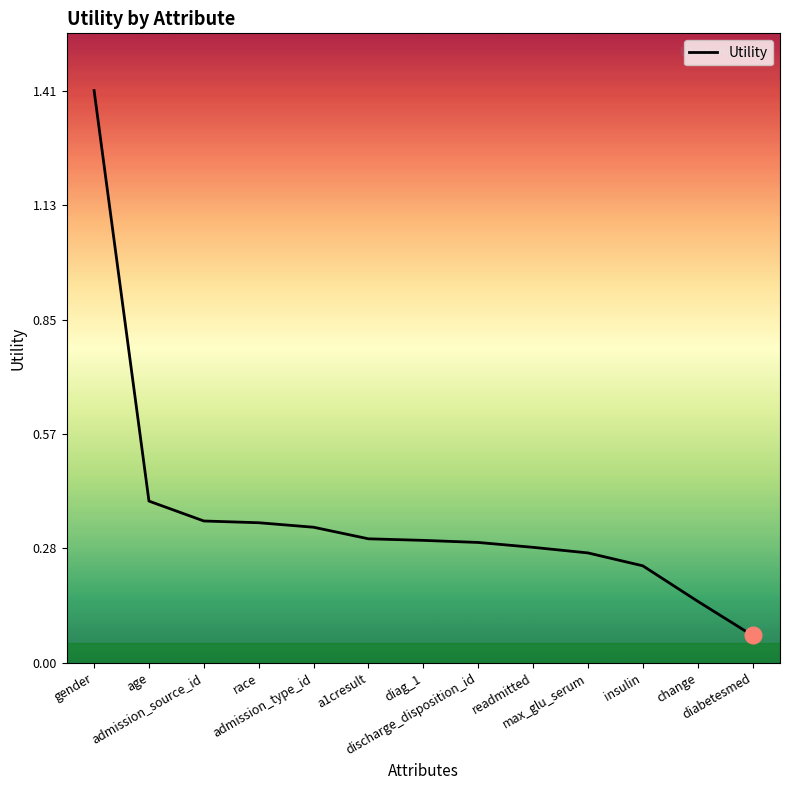

The chart shows a value of 0.4 at admission_source_id. True or false?

True